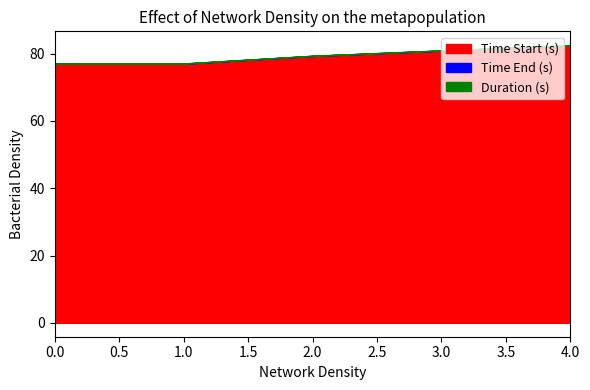

At how many categories does at least one series exceed 41?

5